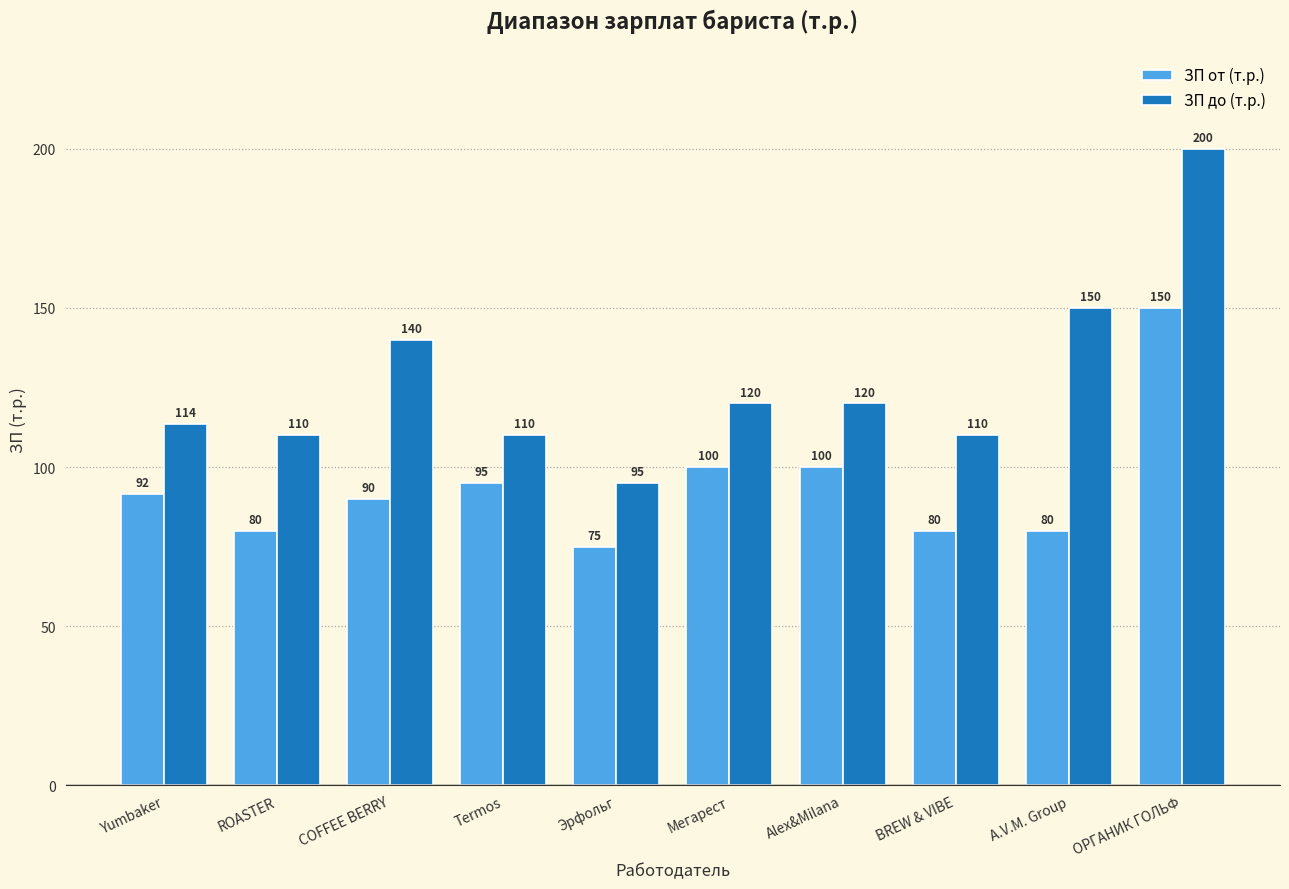

What is the total value across all series at ОРГАНИК ГОЛЬФ?

350.0